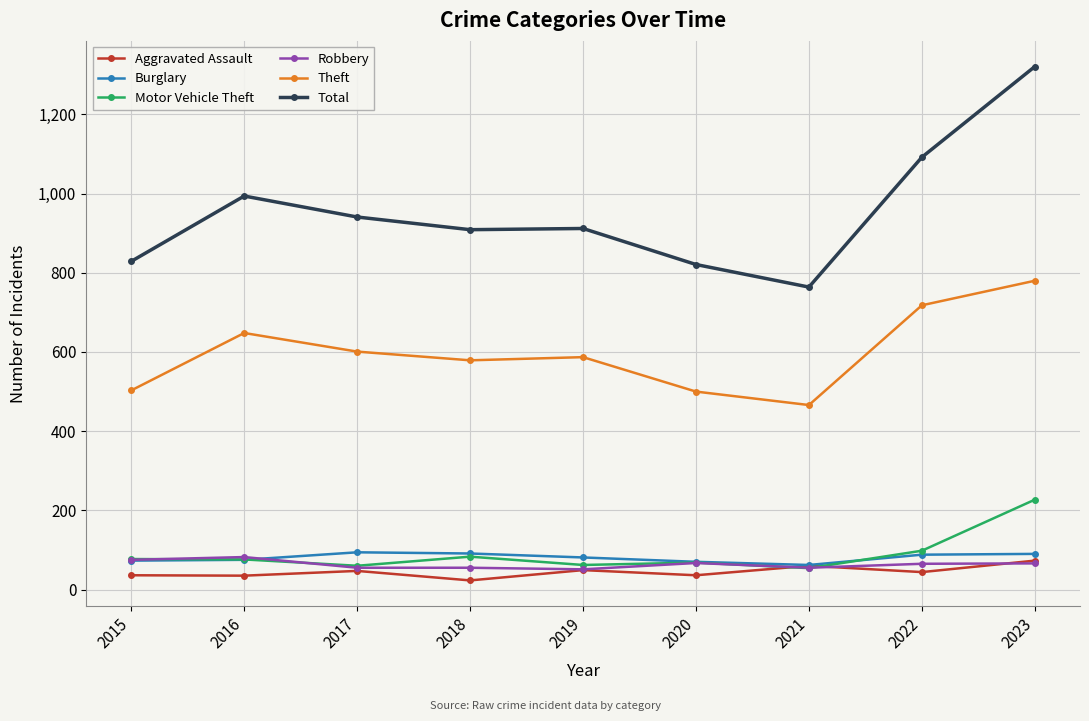

The Aggravated Assault series shows 36 at 2015. True or false?

True